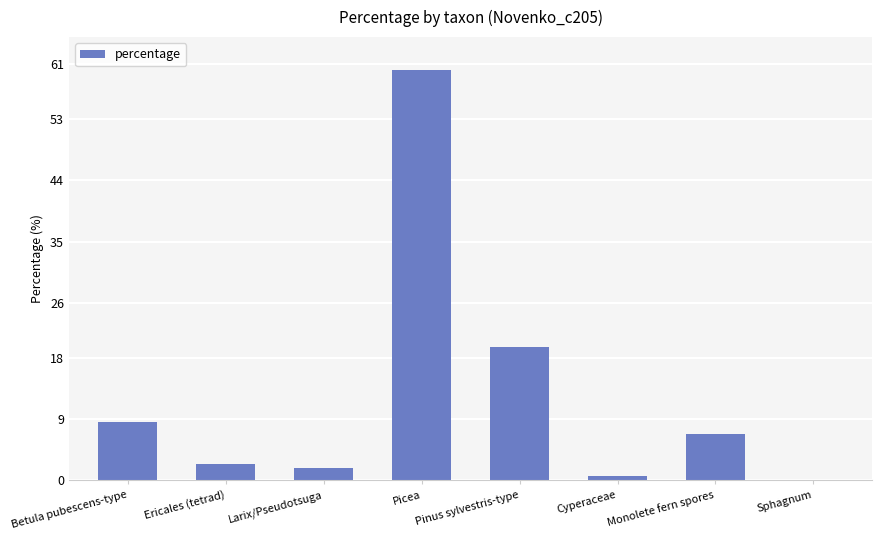

Reading left to right, transcribe all the data shown in this chart.

Betula pubescens-type=8.6	Ericales (tetrad)=2.5	Larix/Pseudotsuga=1.8	Picea=60.1	Pinus sylvestris-type=19.6	Cyperaceae=0.6	Monolete fern spores=6.7	Sphagnum=0.0